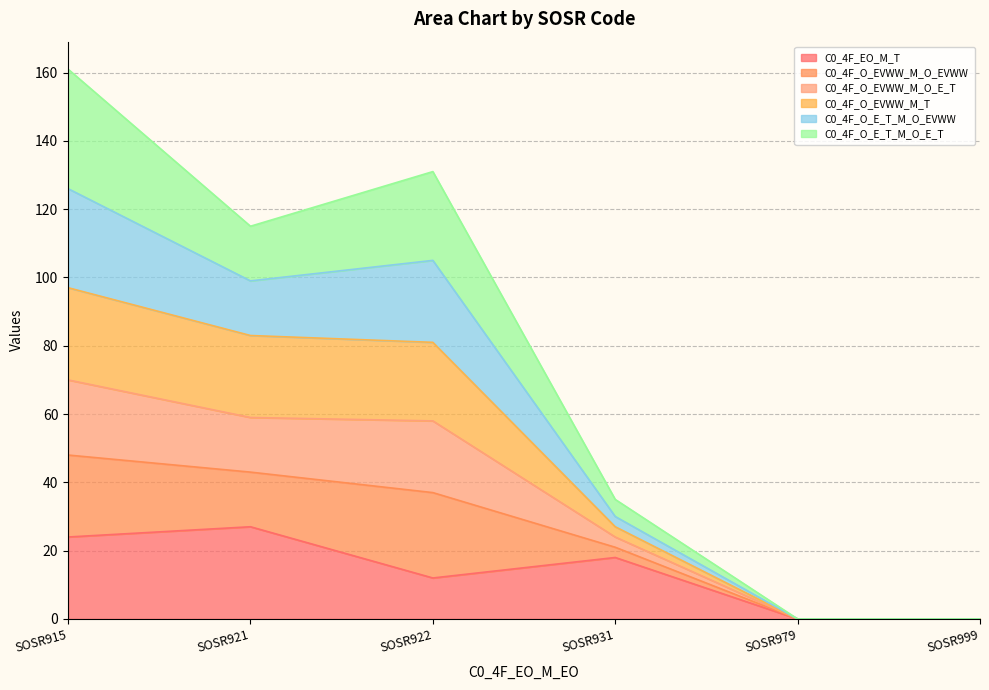

True or false: C0_4F_EO_M_T has a value of 12 at SOSR922.

True